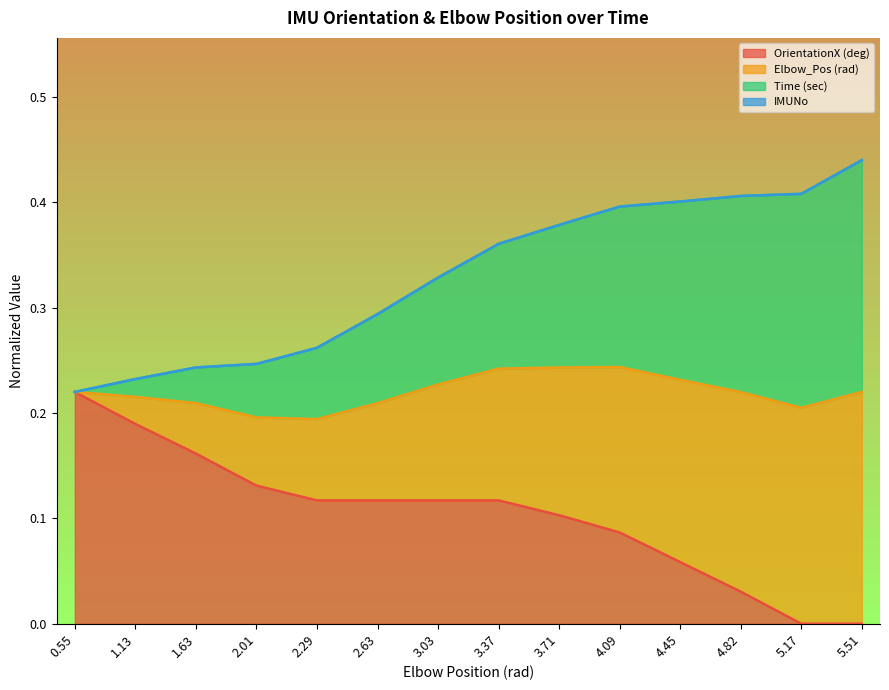

At how many categories does at least one series exceed 0?

14